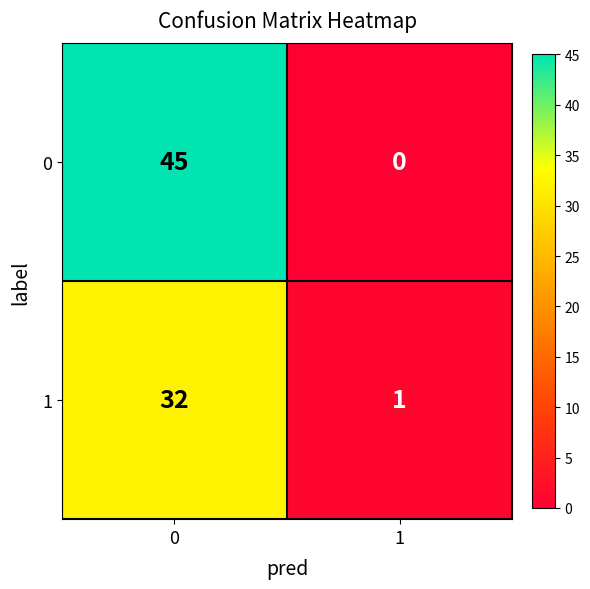

Is it true that 1 equals 9 at 0?

False